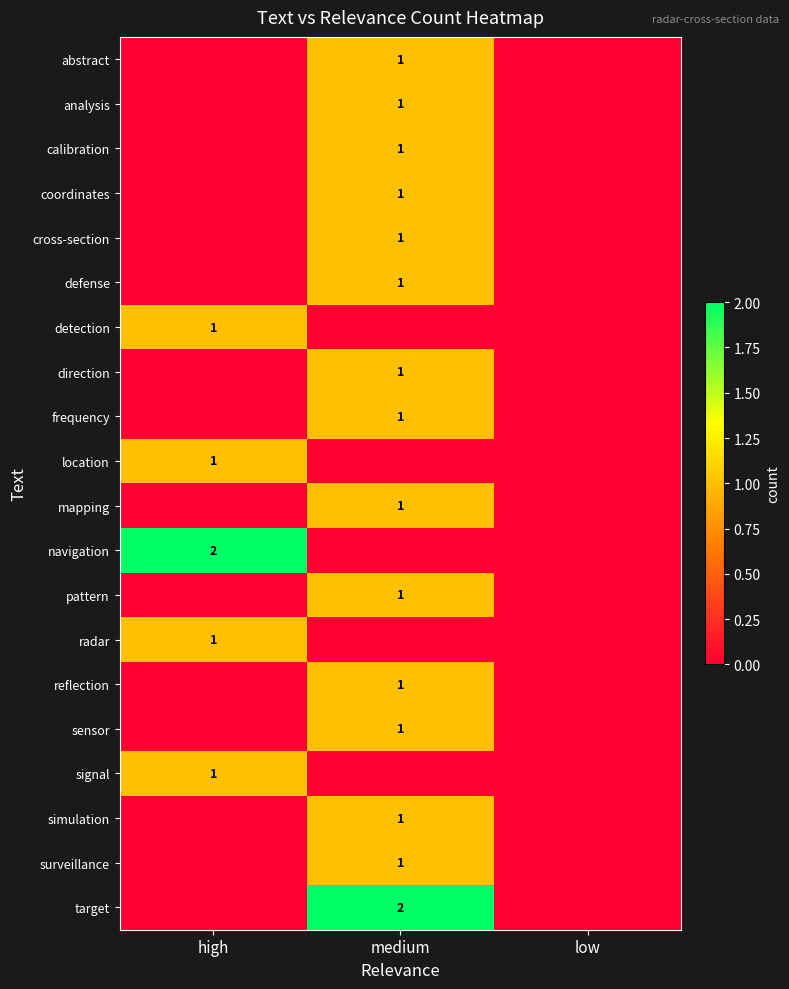

Is it true that direction equals 1 at medium?

True